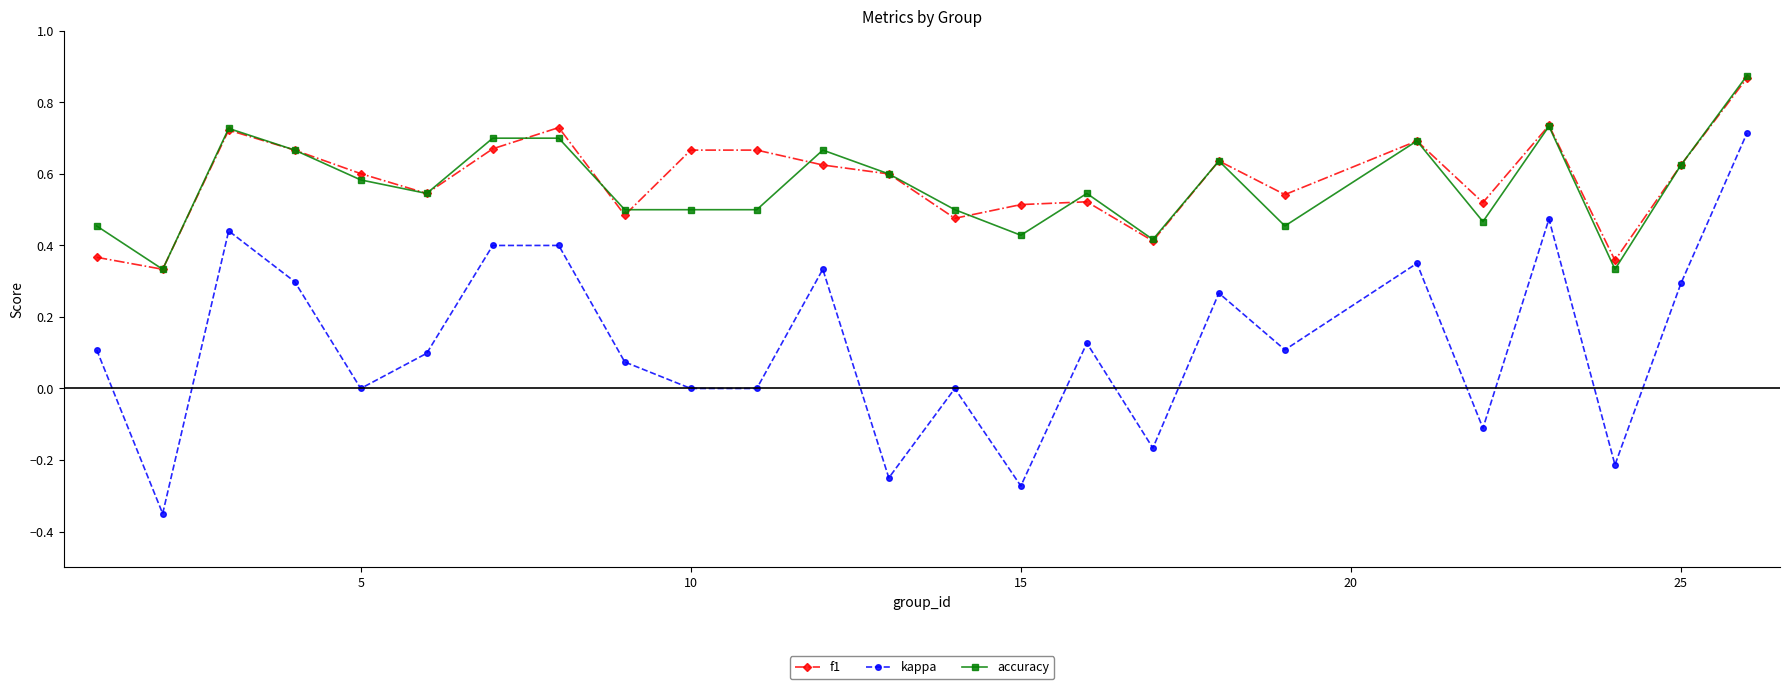

Which series has the widest spread of values?

kappa